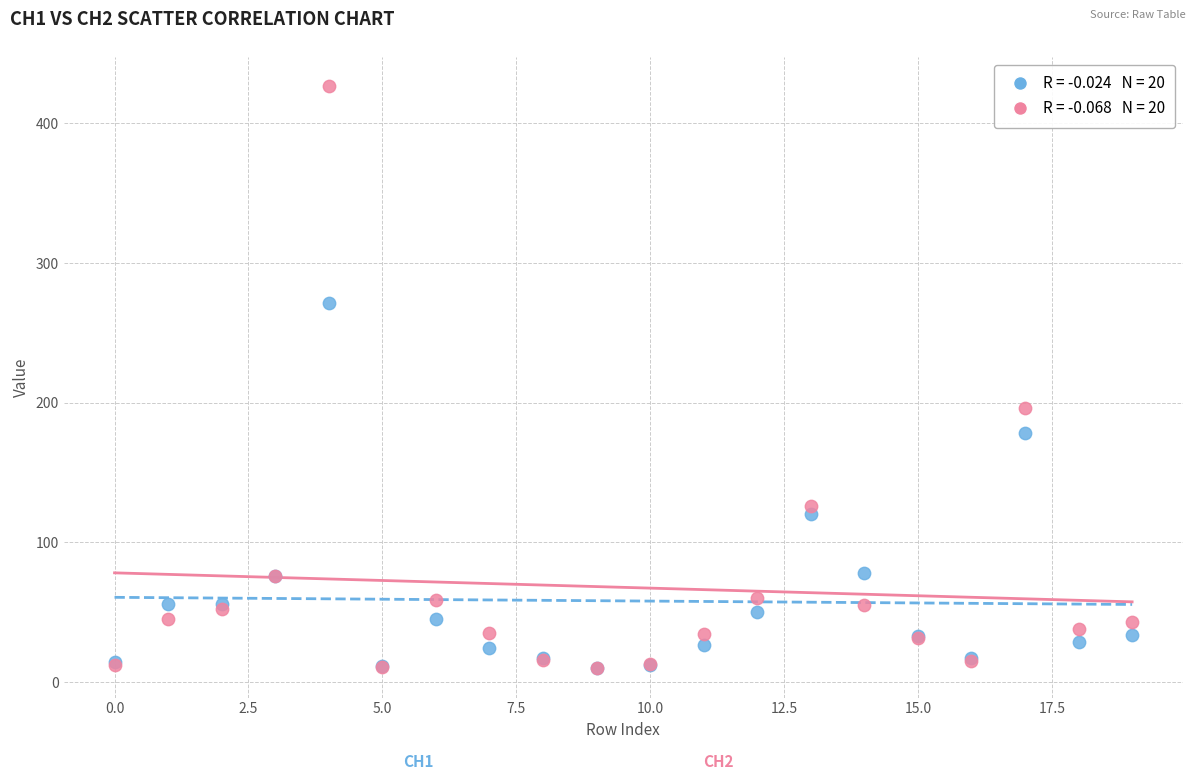

Across all series, what Y value is closest to 218?

196.6